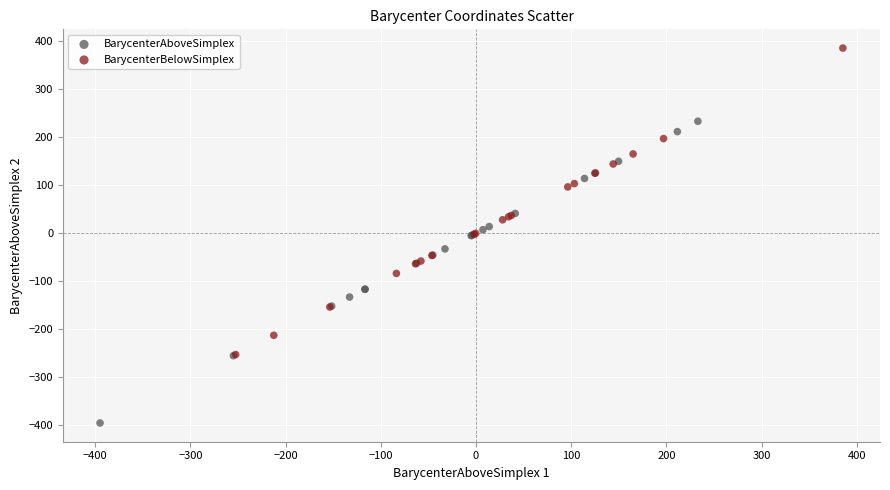

Which series reaches the minimum Y coordinate?

BarycenterAboveSimplex